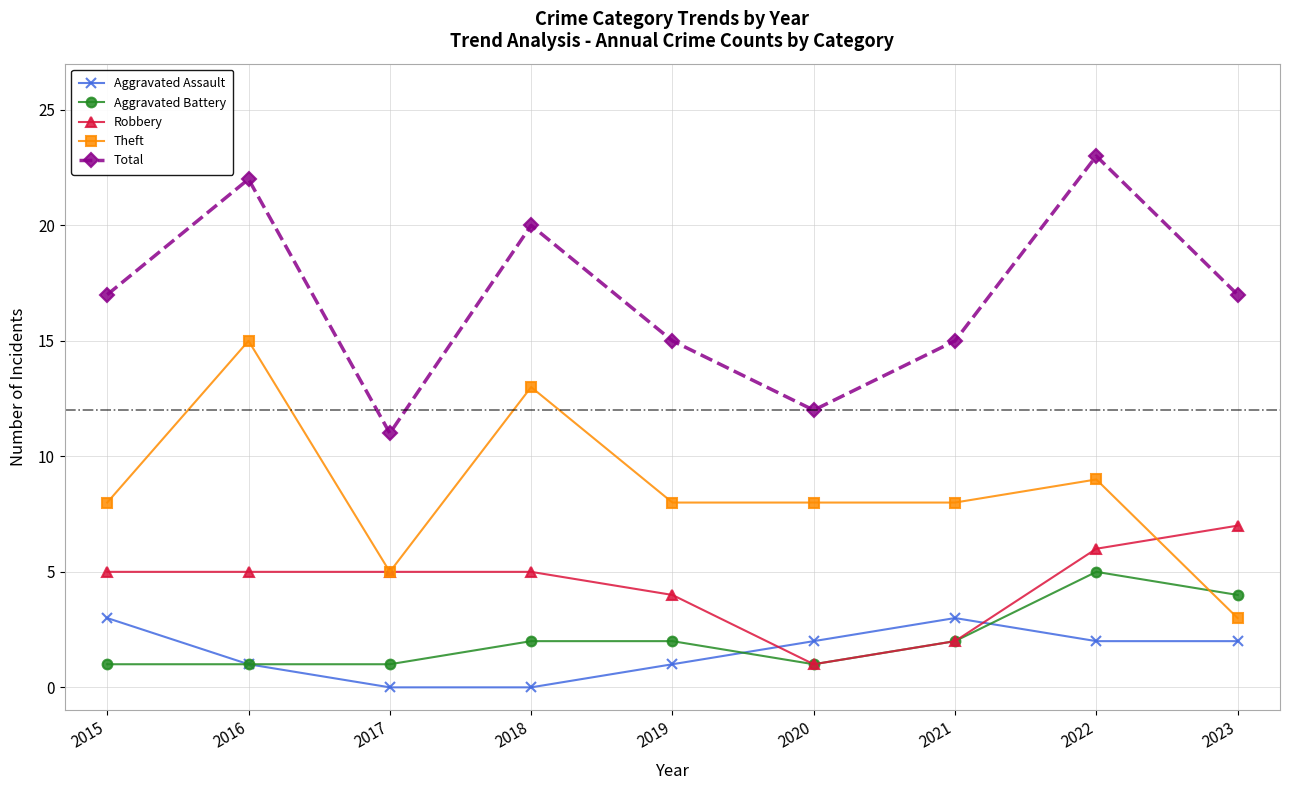

True or false: Robbery and Total intersect in this chart.

False